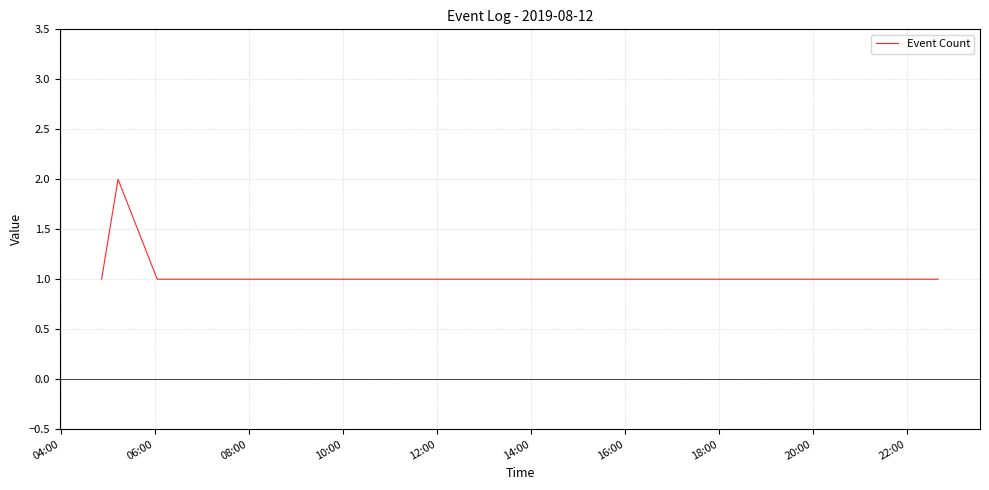

How many categories are shown in the chart?

8